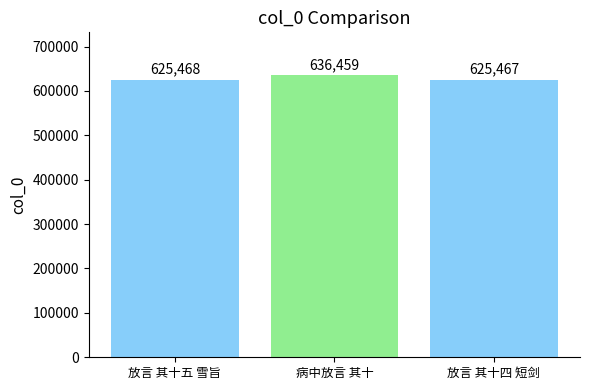

Which category has the highest value across all series?

病中放言 其十